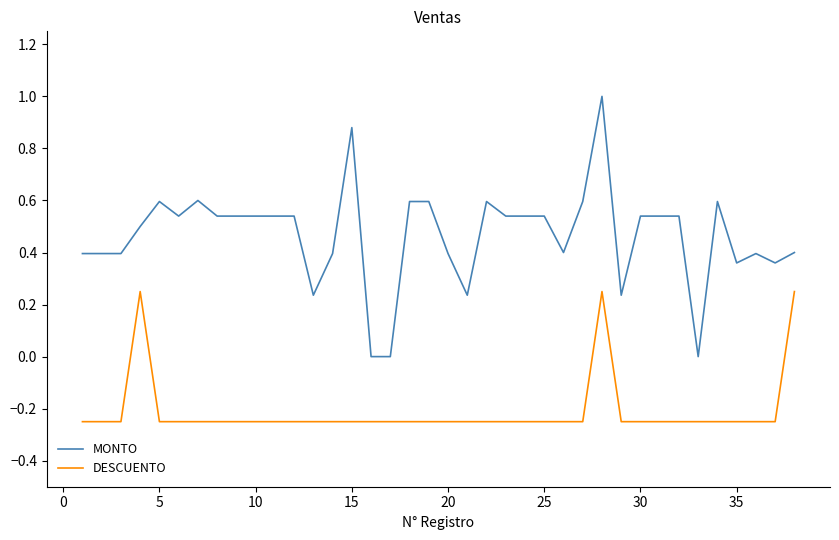

Rank the series by their maximum value, from highest to lowest.

MONTO, DESCUENTO